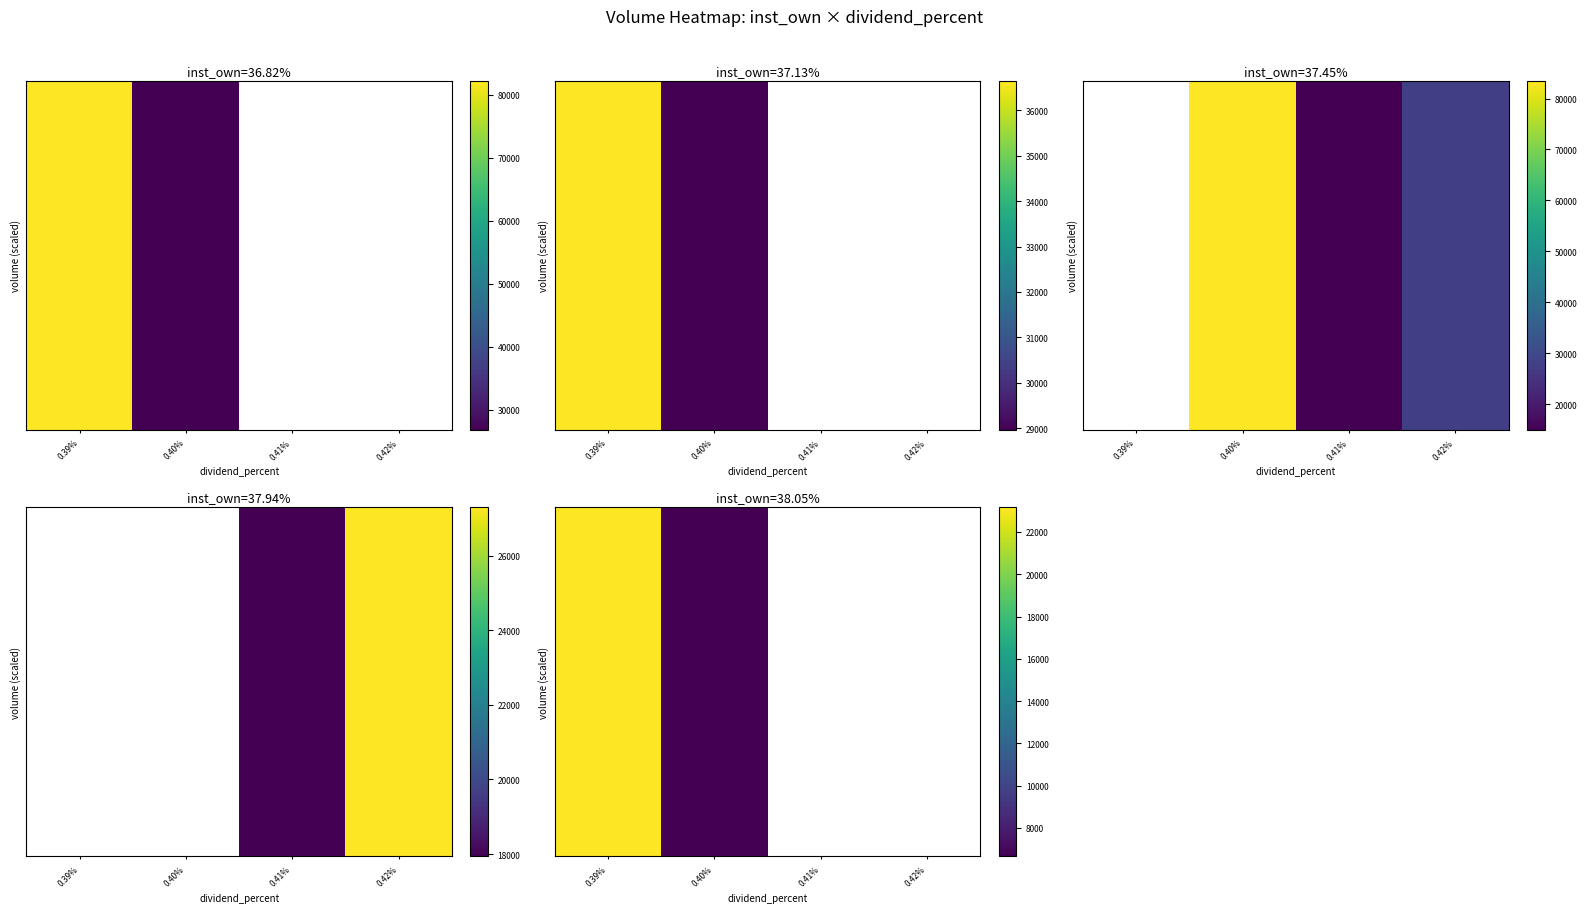

At which category does the chart reach its peak across all series?

0.39%